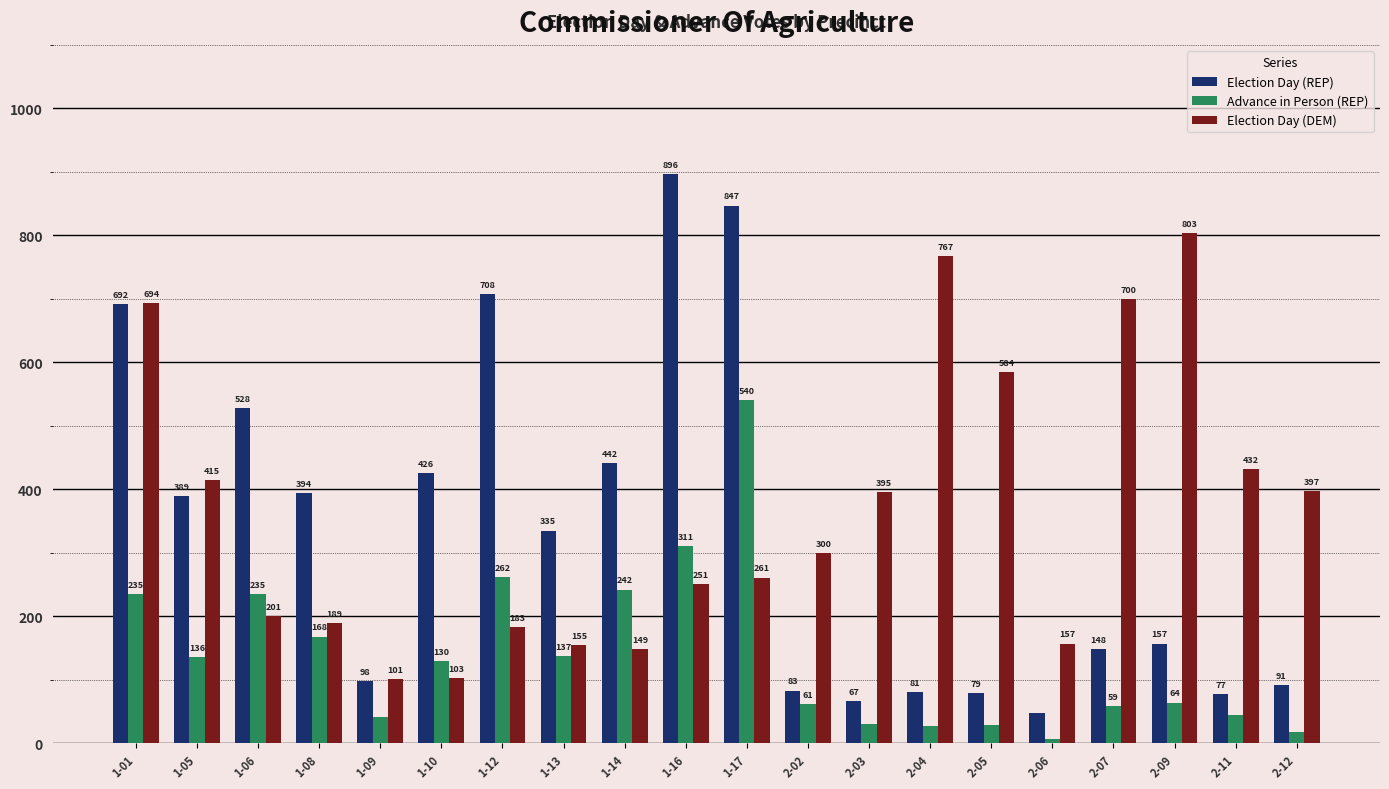

What is the approximate value of Election Day (REP) at 1-09, to the nearest 50?

100